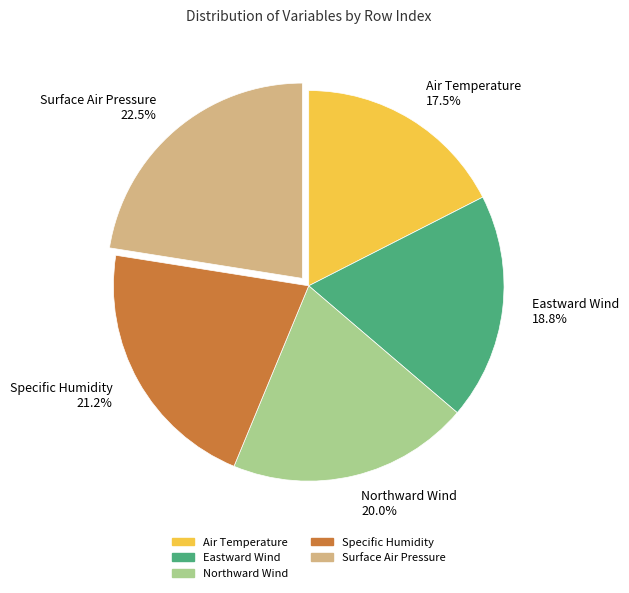

What portion of the pie excludes Surface Air Pressure?

77.5%